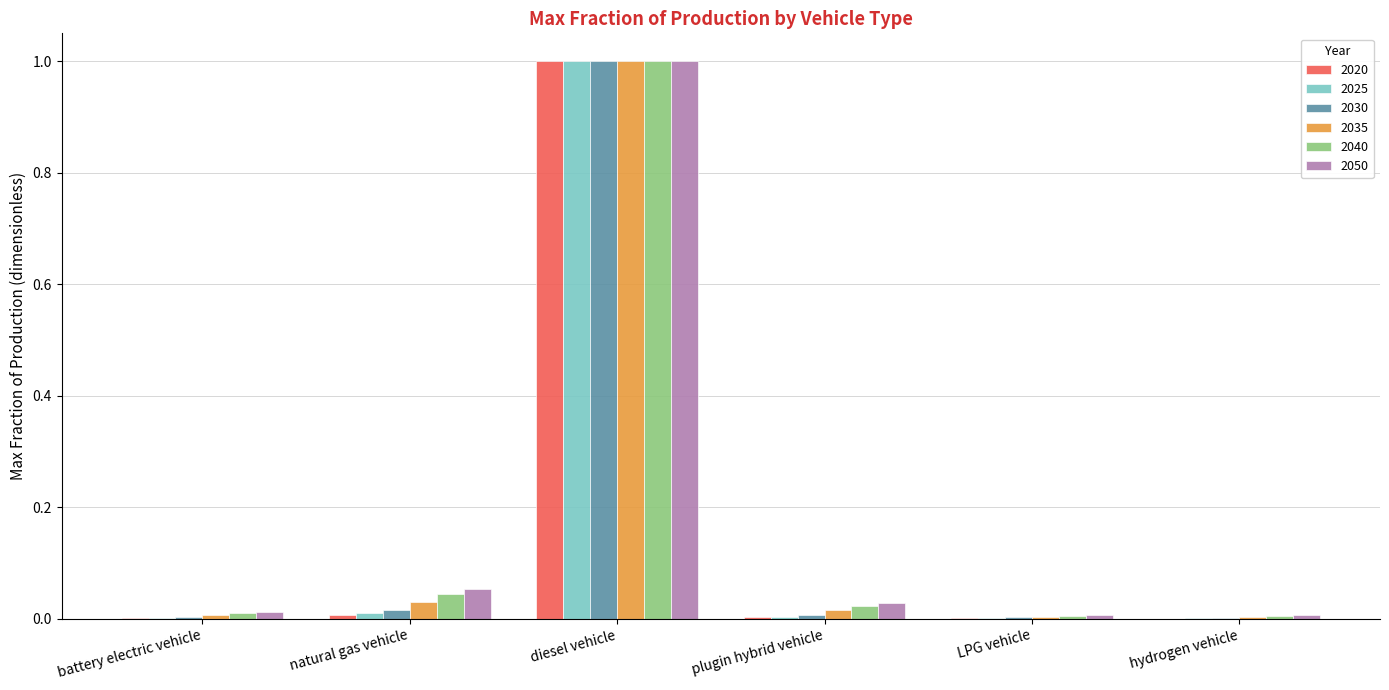

What is the sum of all 2025 values?

1.0